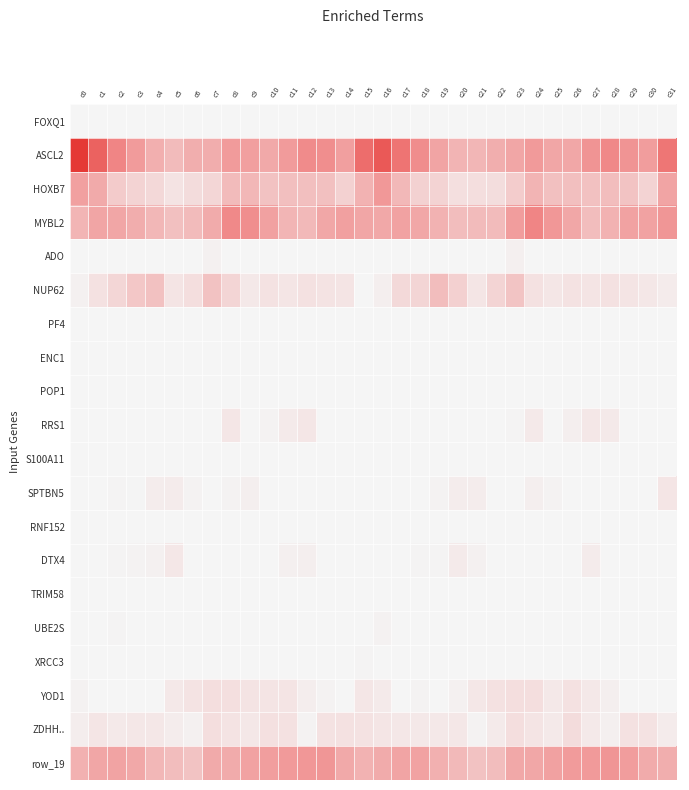

The row_19 series shows 37.6 at c9. True or false?

False